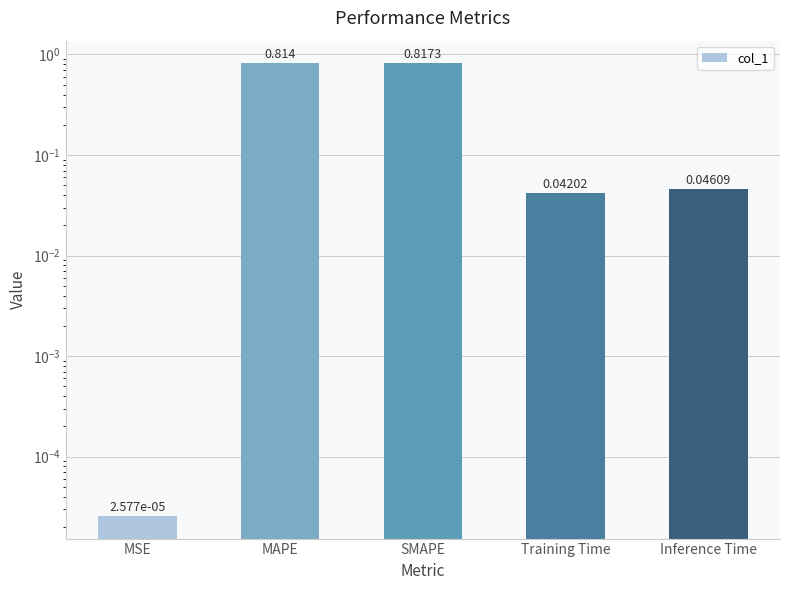

Which has a higher value, Inference Time or SMAPE?

SMAPE